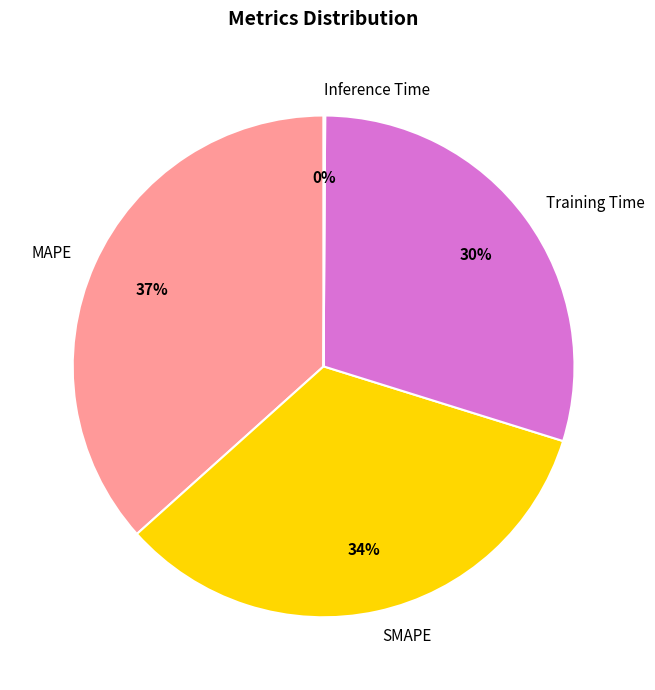

To the nearest percent, what is the average slice percentage?

25%